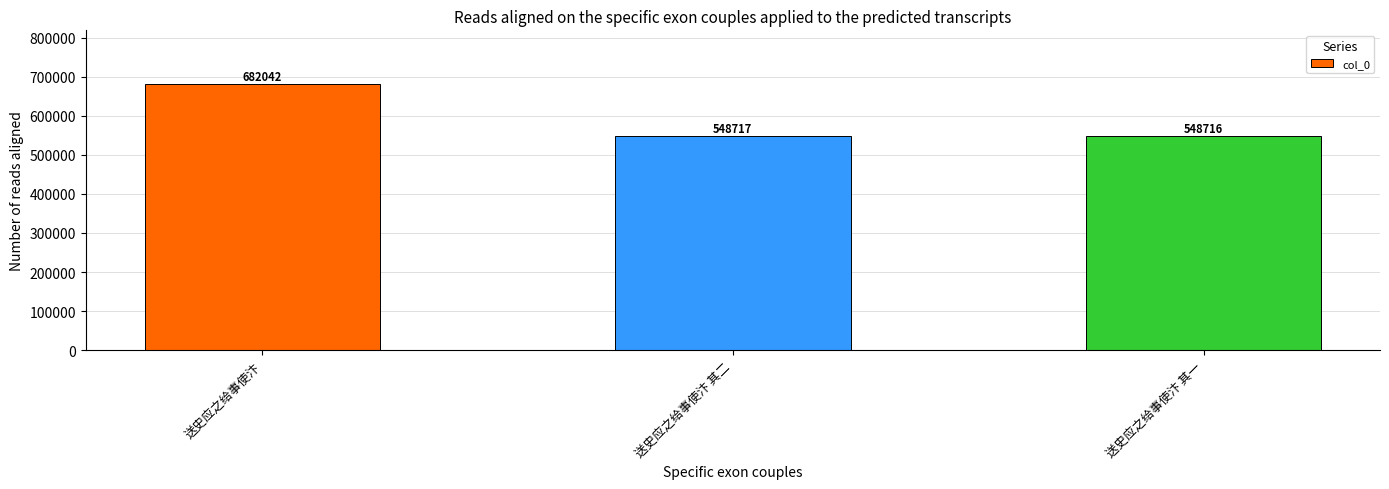

The value at 送史应之给事使汴 is 682042. True or false?

True